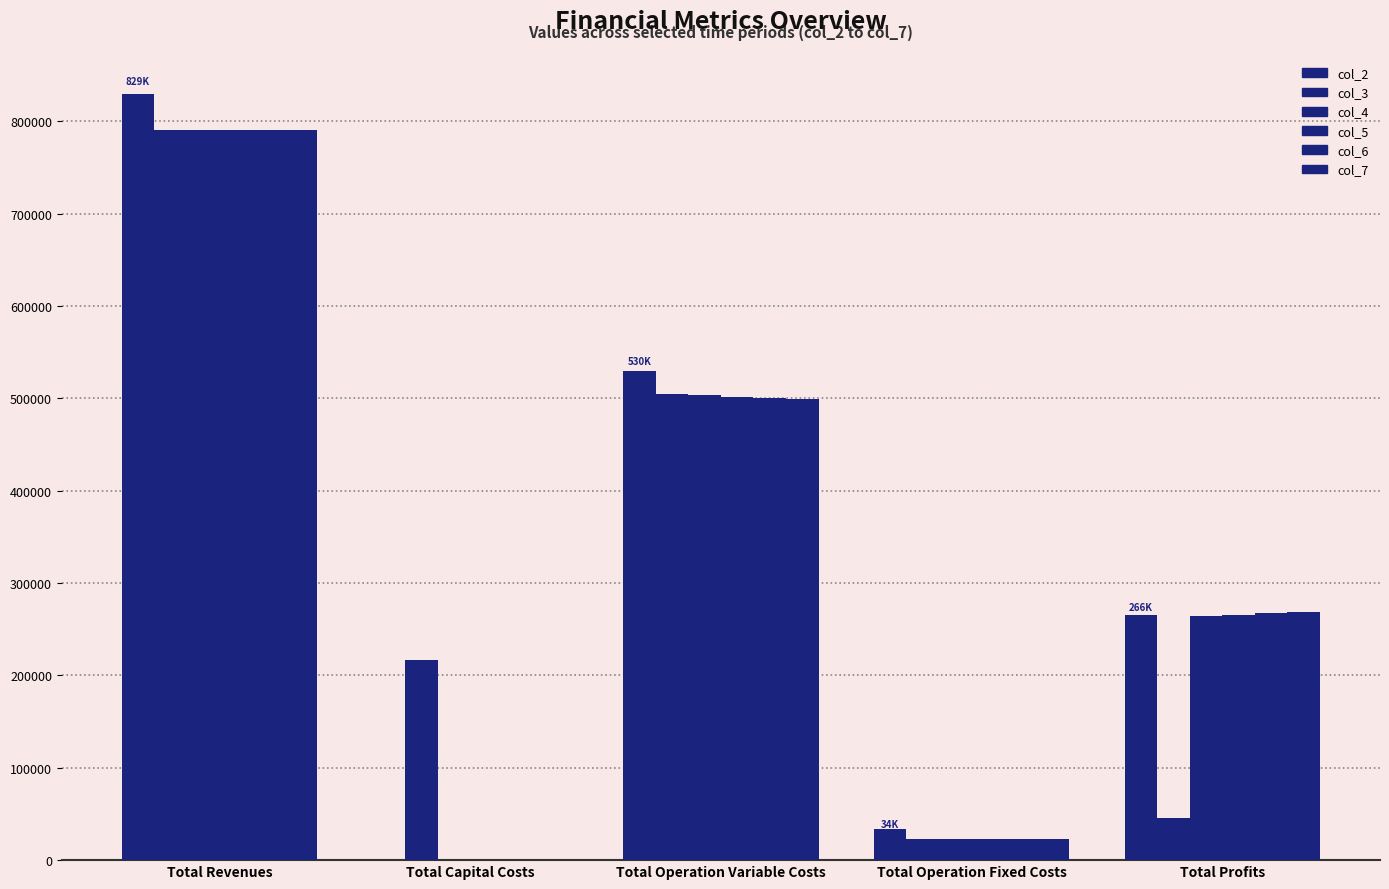

What is the maximum value shown in the chart?

829313.6